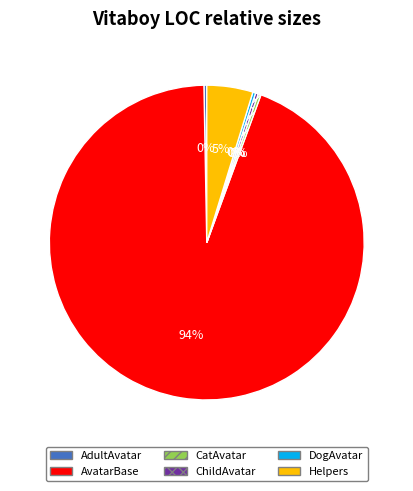

Is the sum of CatAvatar and ChildAvatar greater than half?

No